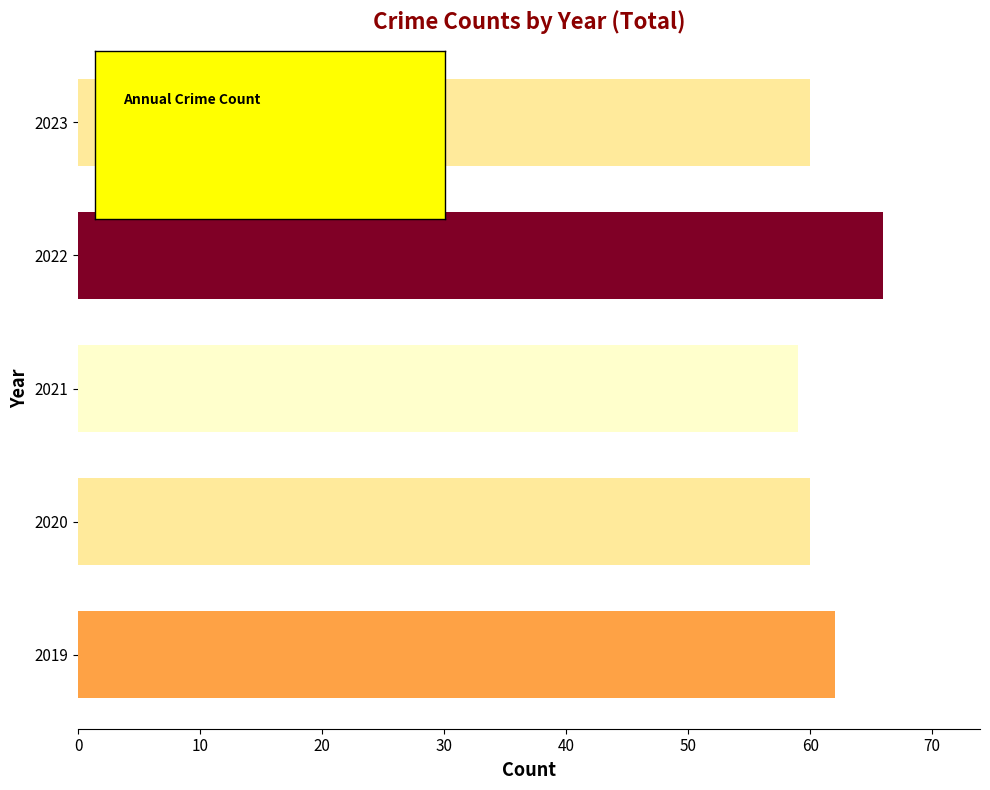

Count the values in the range 60 to 62.

3